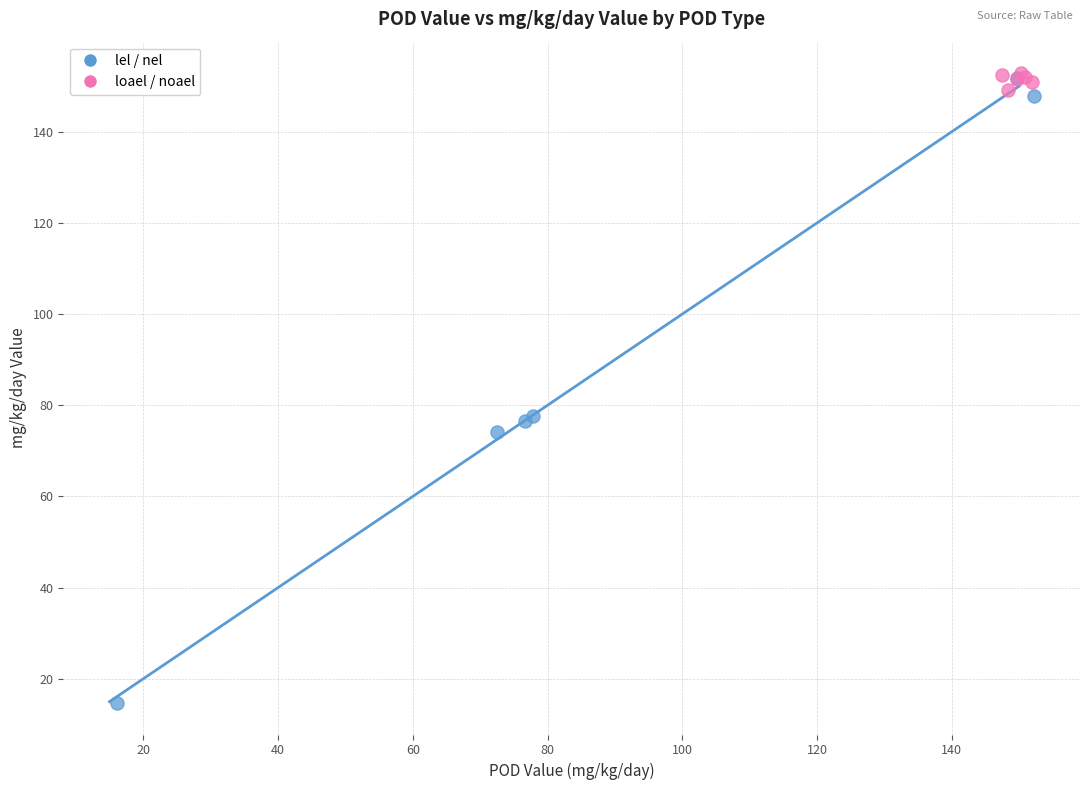

What are all the series names shown in the legend?

lel / nel, loael / noael